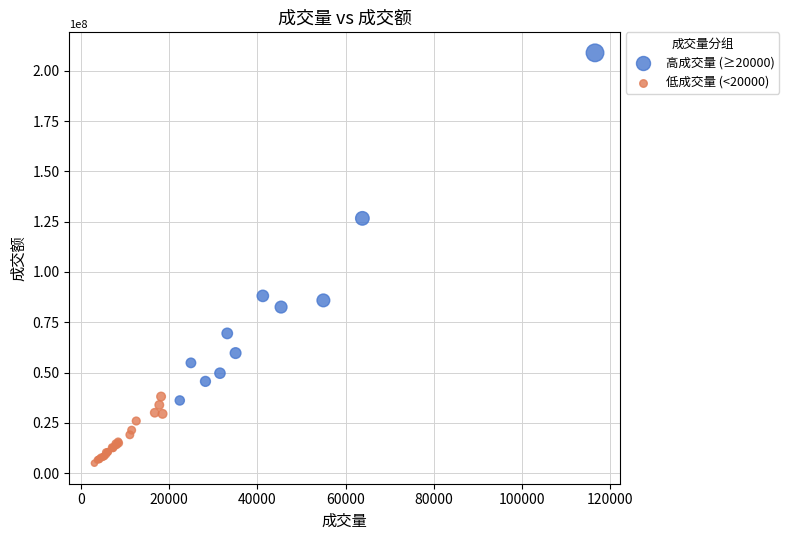

Which series reaches the maximum Y coordinate?

高成交量 (≥20000)